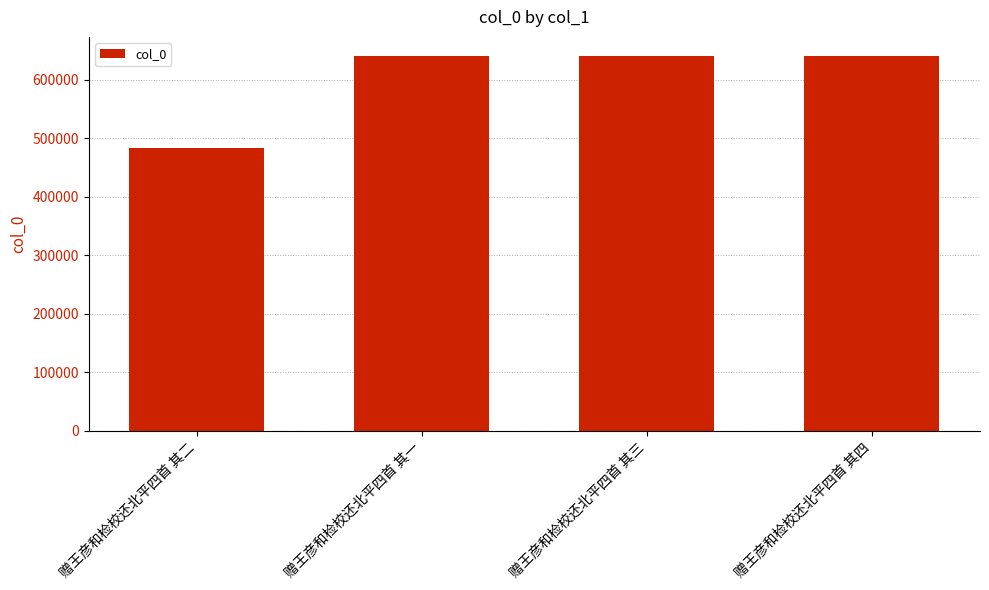

What is the value of the 1st bar from the left?

484085